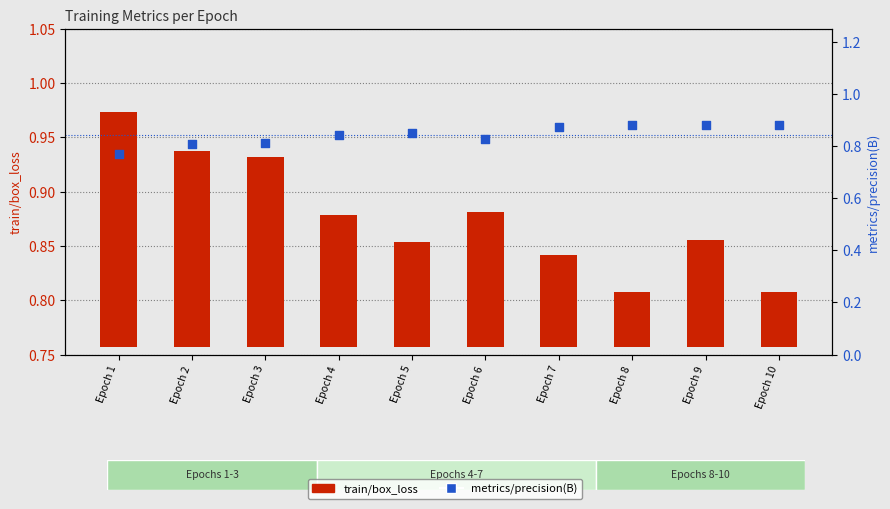

At which category is the sum across all series the highest?

Epoch 2